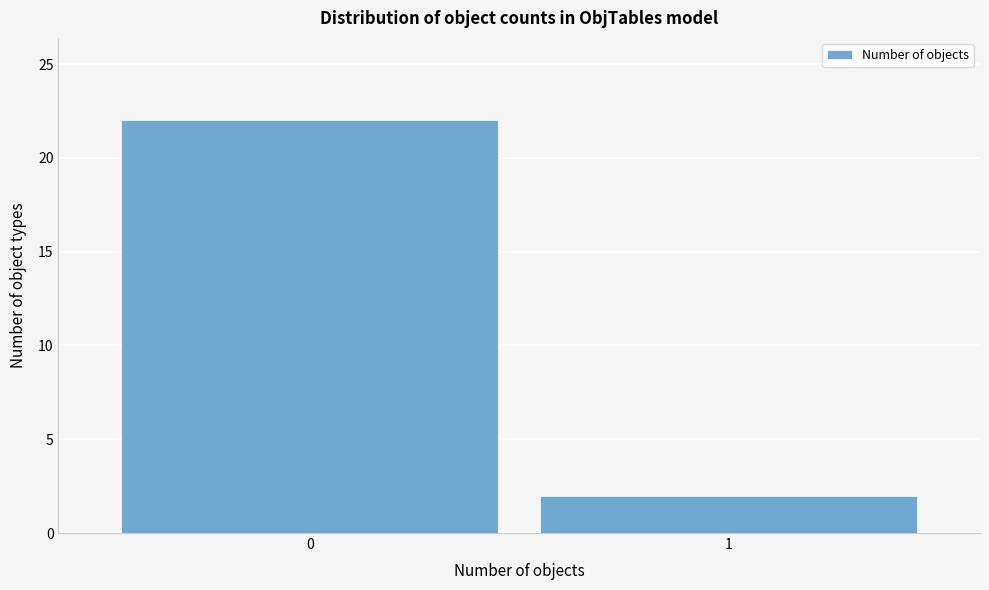

Reading left to right, extract all data points from this chart.

0=22	1=2